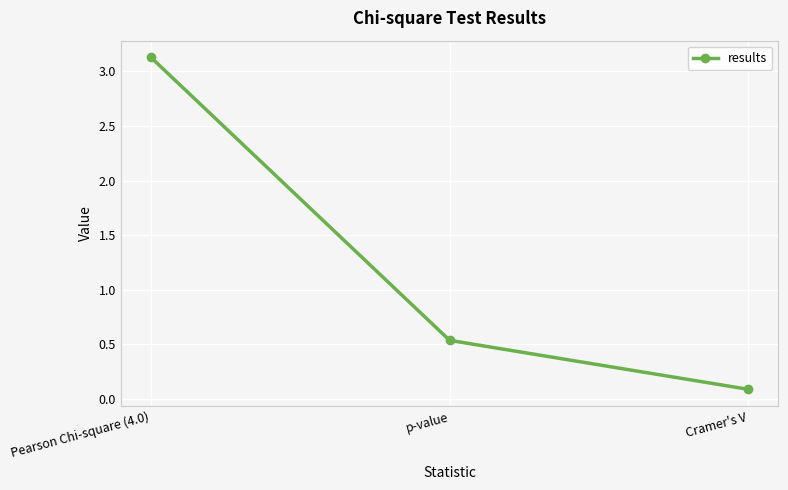

Count the number of data series in this chart.

1